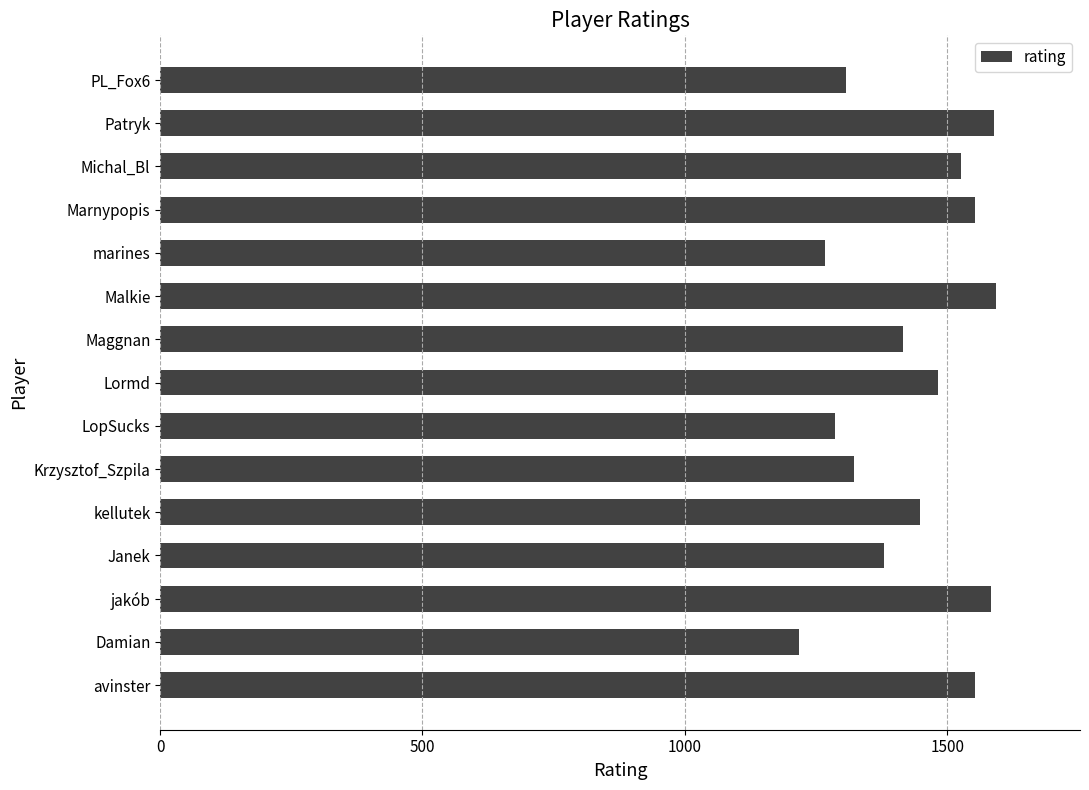

How many categories are shown in the chart?

15